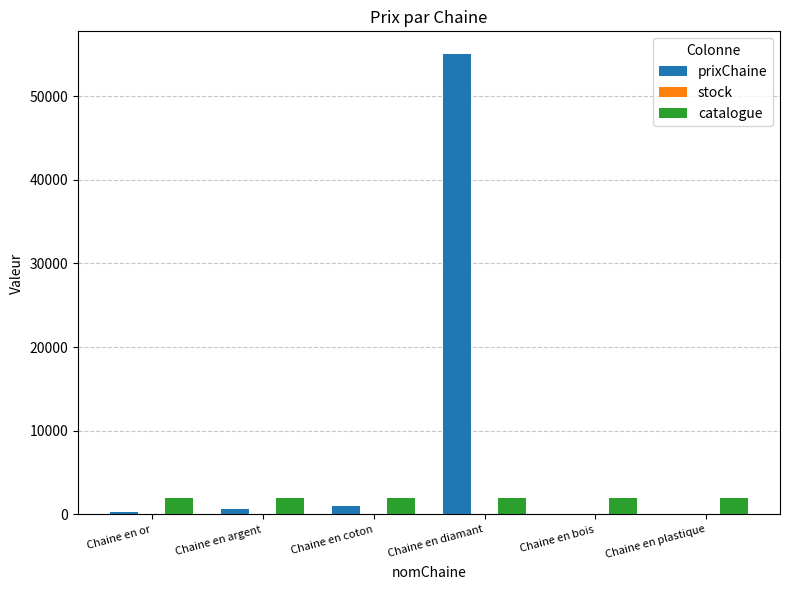

True or false: catalogue has a value of 2023 at Chaine en diamant.

True